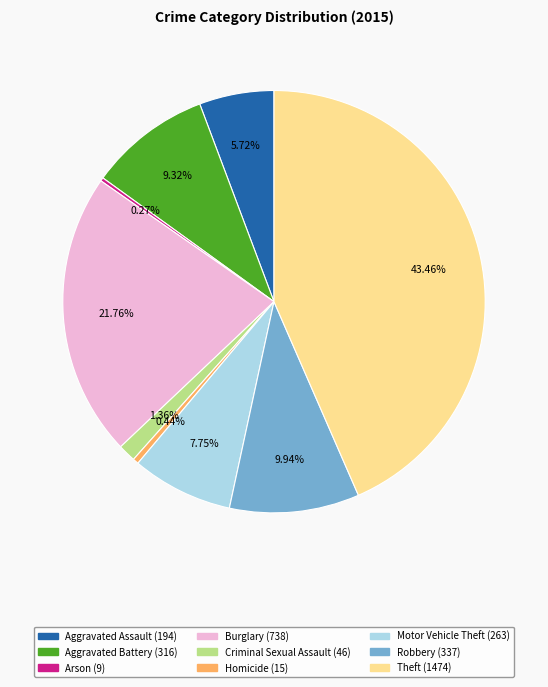

True or false: Burglary accounts for 32% of the total.

False